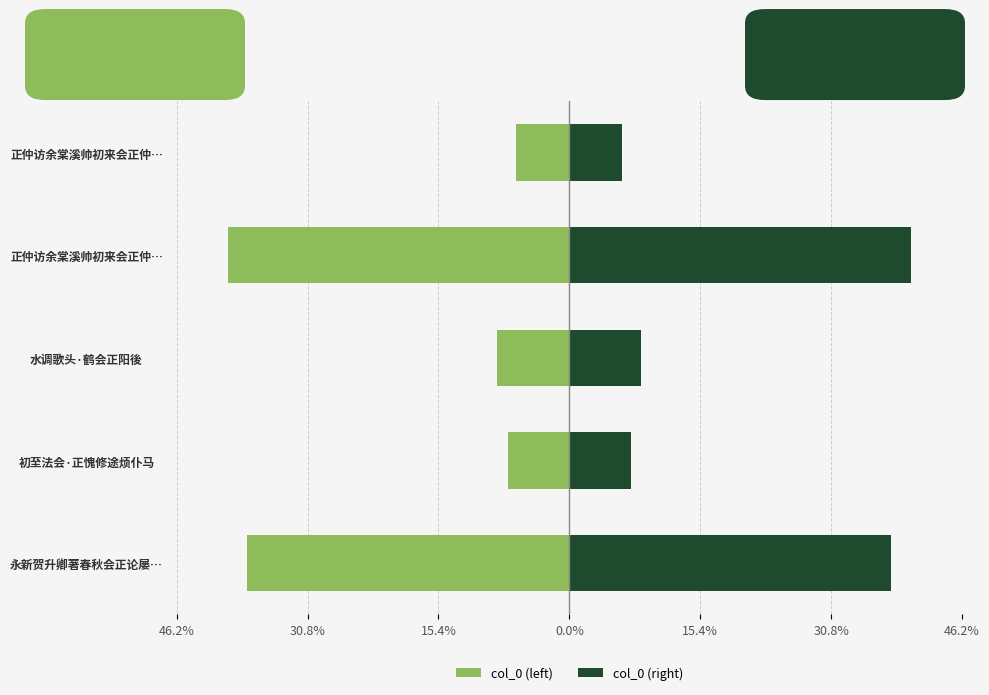

Does the chart contain stacked bars?

No